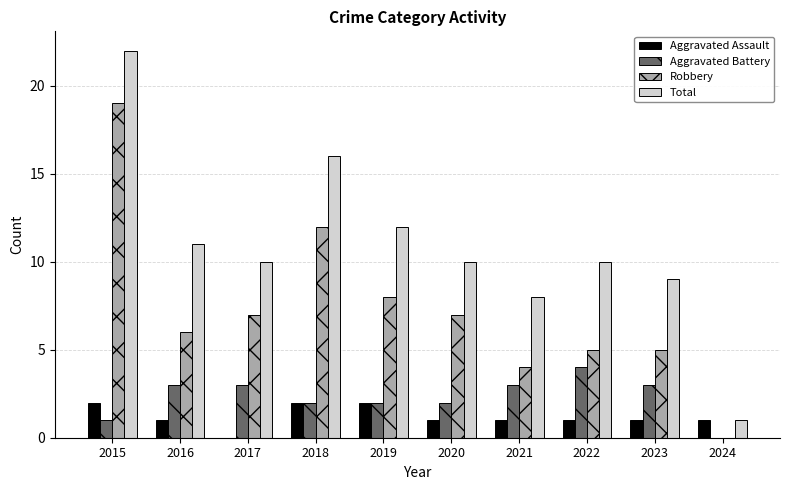

What value does the Total series have at 2023?

9